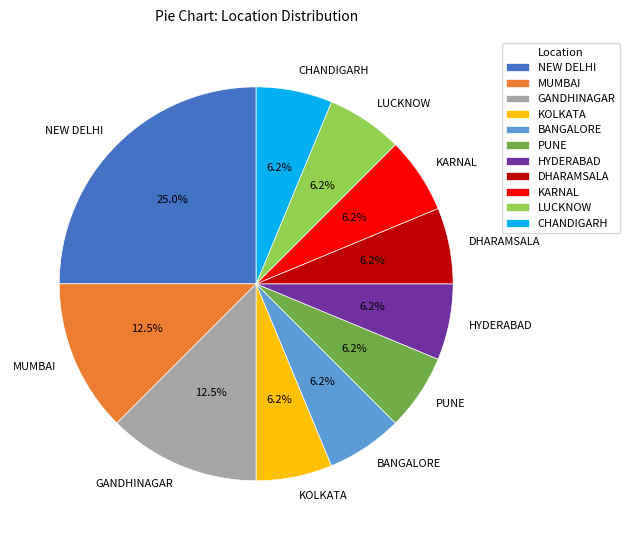

Does NEW DELHI account for over 50% of the chart?

No